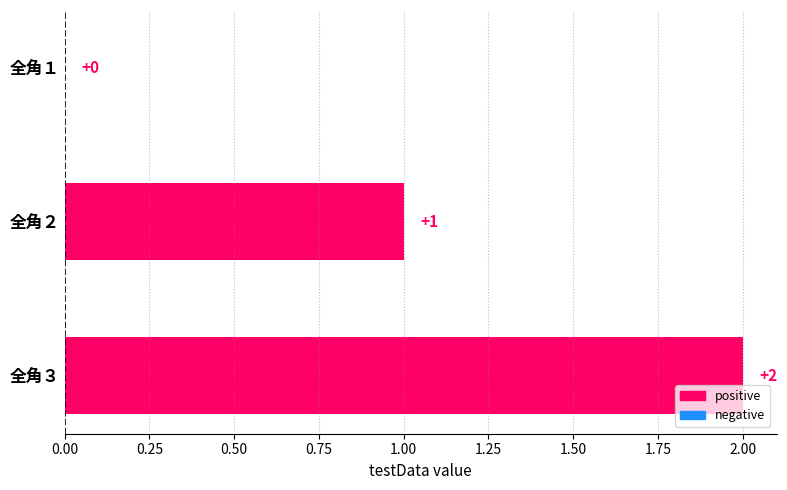

What is the sum of all values?

3